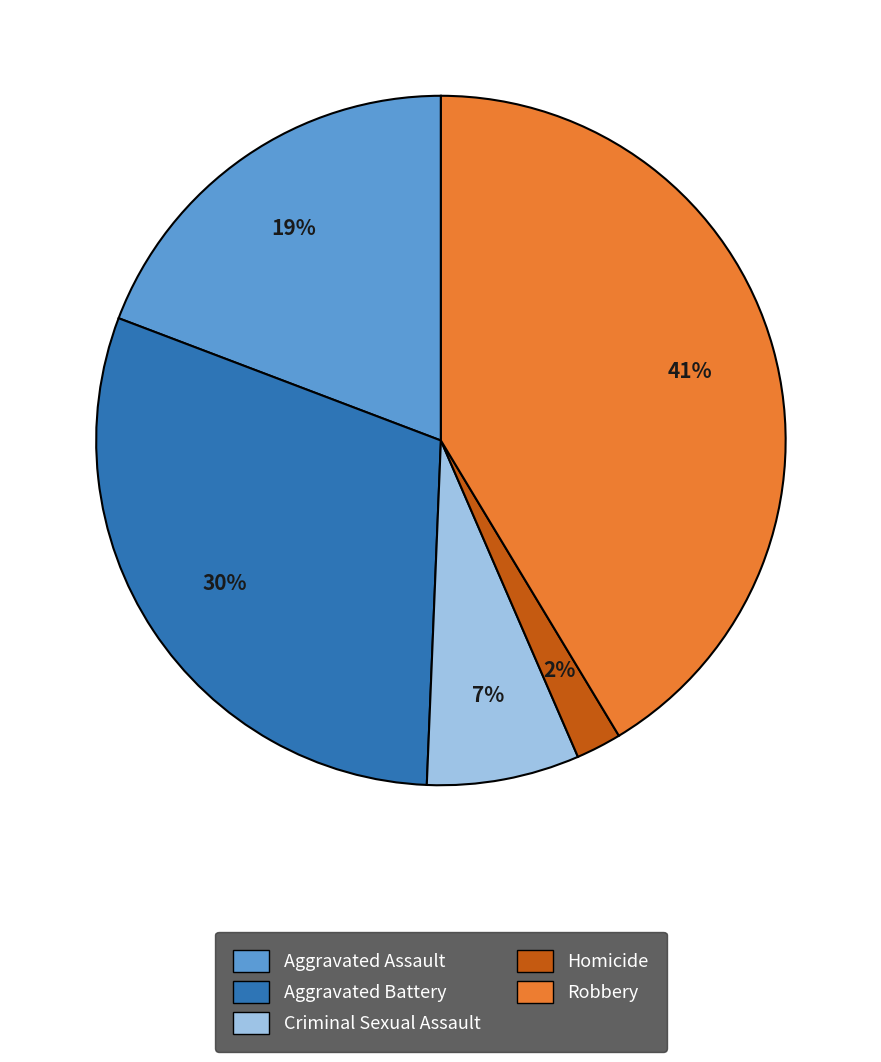

Combined, do Aggravated Assault and Homicide account for over 50%?

No